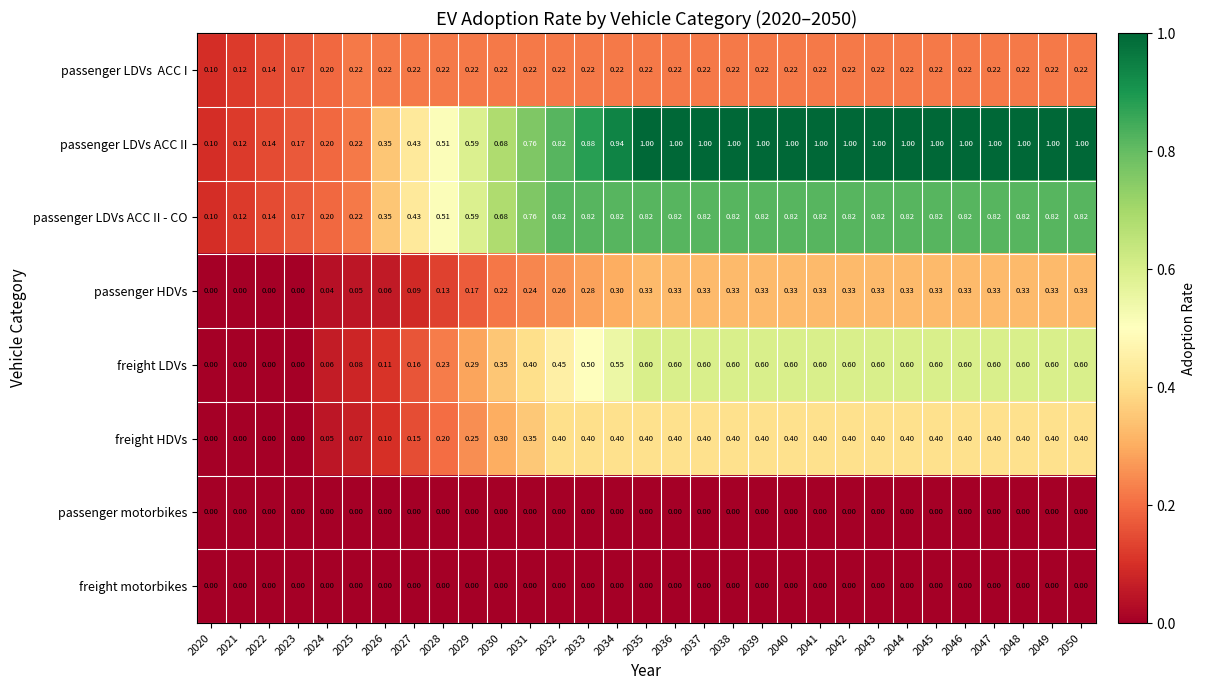

What is the total value across all series at 2041?

3.4